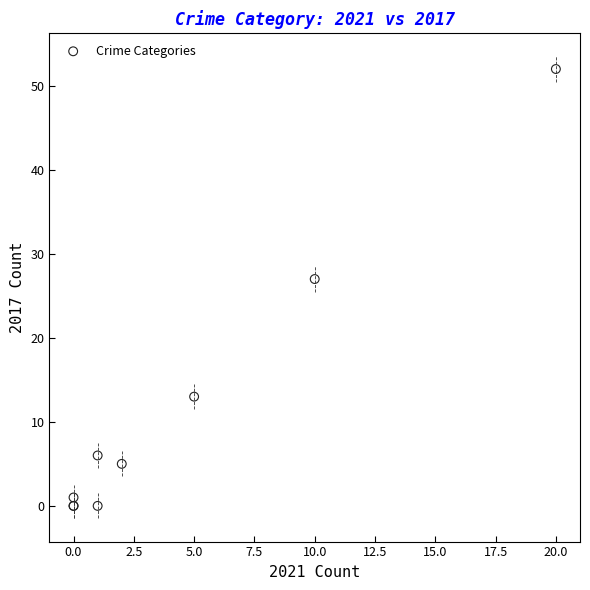

What Y value in the scatter plot is closest to 26?

27